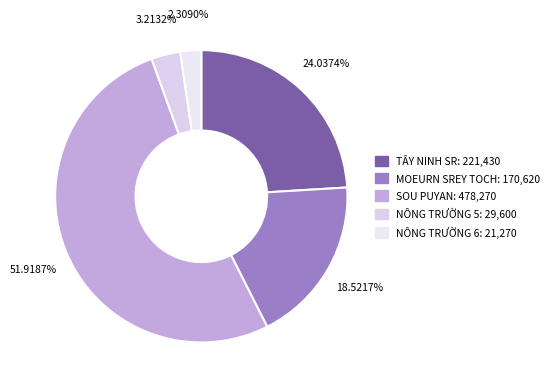

Count the number of slices in the pie.

5